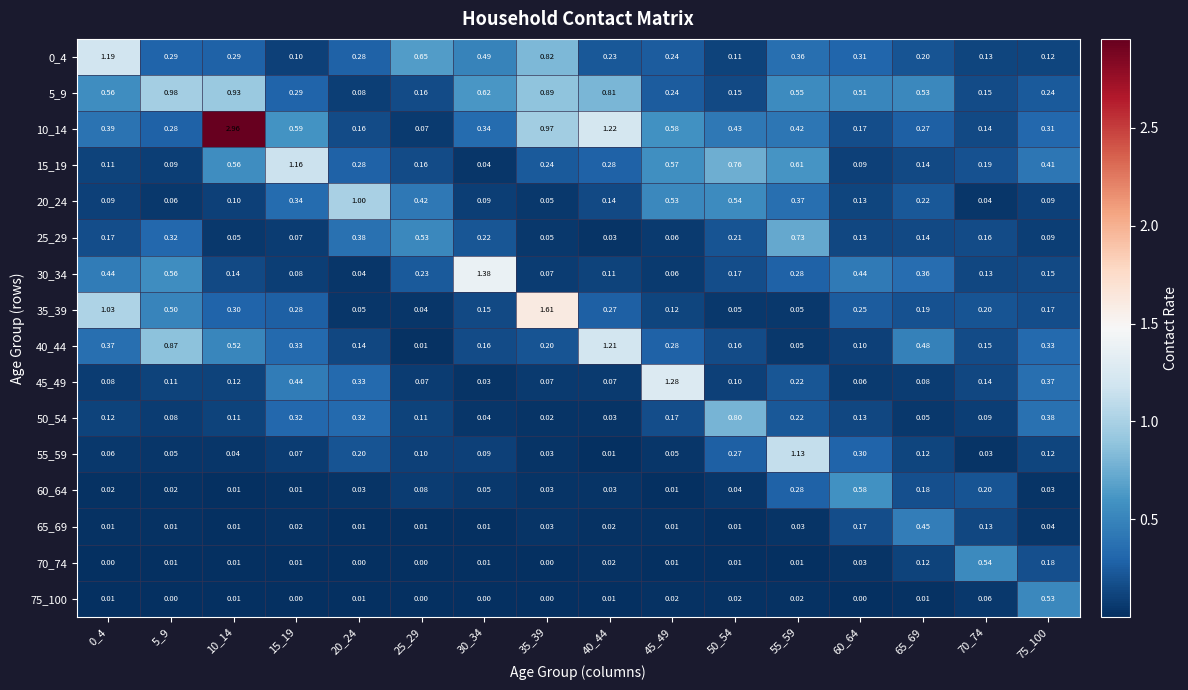

Is the value of 15_19 at 55_59 greater than the value of 10_14 at 70_74?

Yes